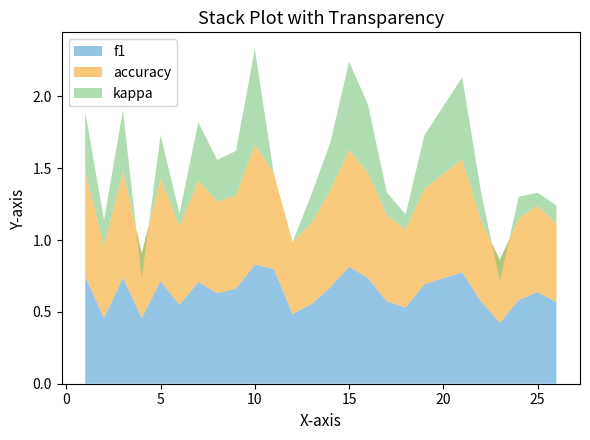

Reading right to left, transcribe all the data shown in this chart.

f1: 26=0.6	25=0.6	24=0.6	23=0.4	22=0.6	21=0.8	19=0.7	18=0.5	17=0.6	16=0.7	15=0.8	14=0.7	13=0.6	12=0.5	11=0.8	10=0.8	9=0.7	8=0.6	7=0.7	6=0.5	5=0.7	4=0.5	3=0.7	2=0.5	1=0.7
accuracy: 26=0.5	25=0.6	24=0.6	23=0.4	22=0.6	21=0.8	19=0.7	18=0.5	17=0.6	16=0.7	15=0.8	14=0.7	13=0.6	12=0.5	11=0.7	10=0.8	9=0.6	8=0.6	7=0.7	6=0.5	5=0.7	4=0.5	3=0.7	2=0.5	1=0.7
kappa: 26=0.1	25=0.1	24=0.2	23=-0.1	22=0.2	21=0.6	19=0.4	18=0.1	17=0.2	16=0.5	15=0.6	14=0.3	13=0.2	12=0.0	11=0.0	10=0.7	9=0.3	8=0.3	7=0.4	6=0.1	5=0.3	4=-0.2	3=0.4	2=0.2	1=0.4